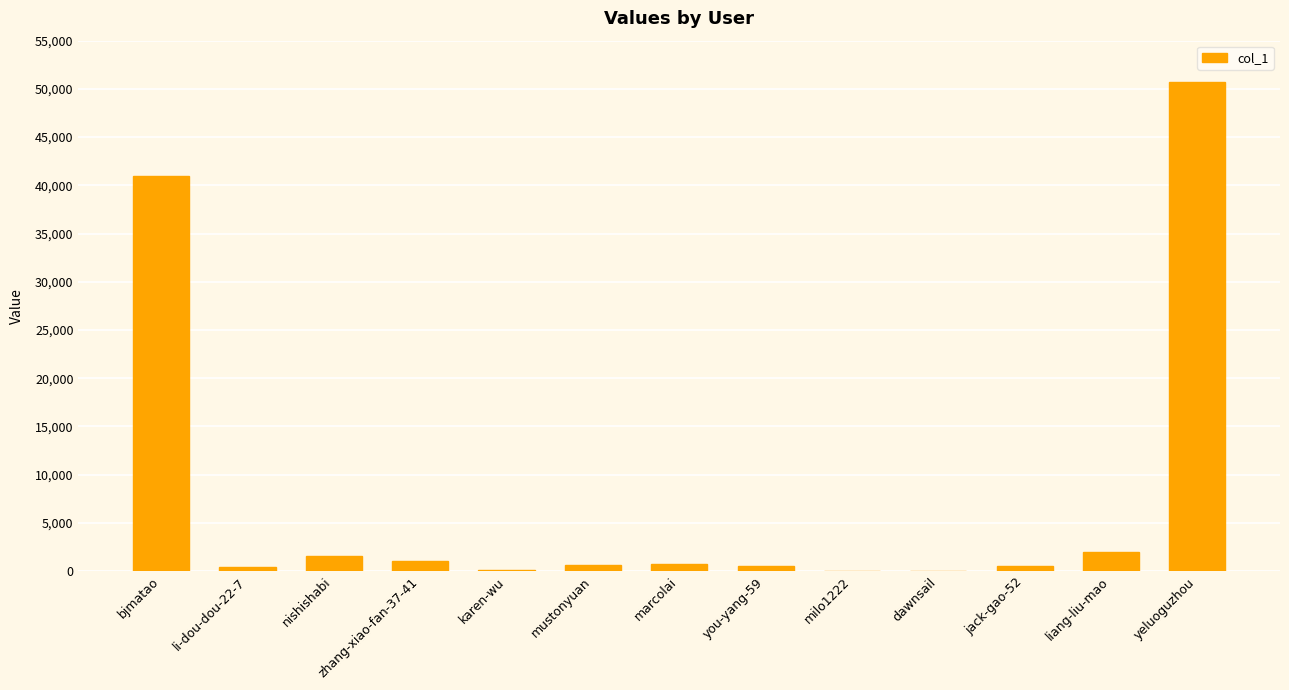

The value at yeluoguzhou is 50665. True or false?

True